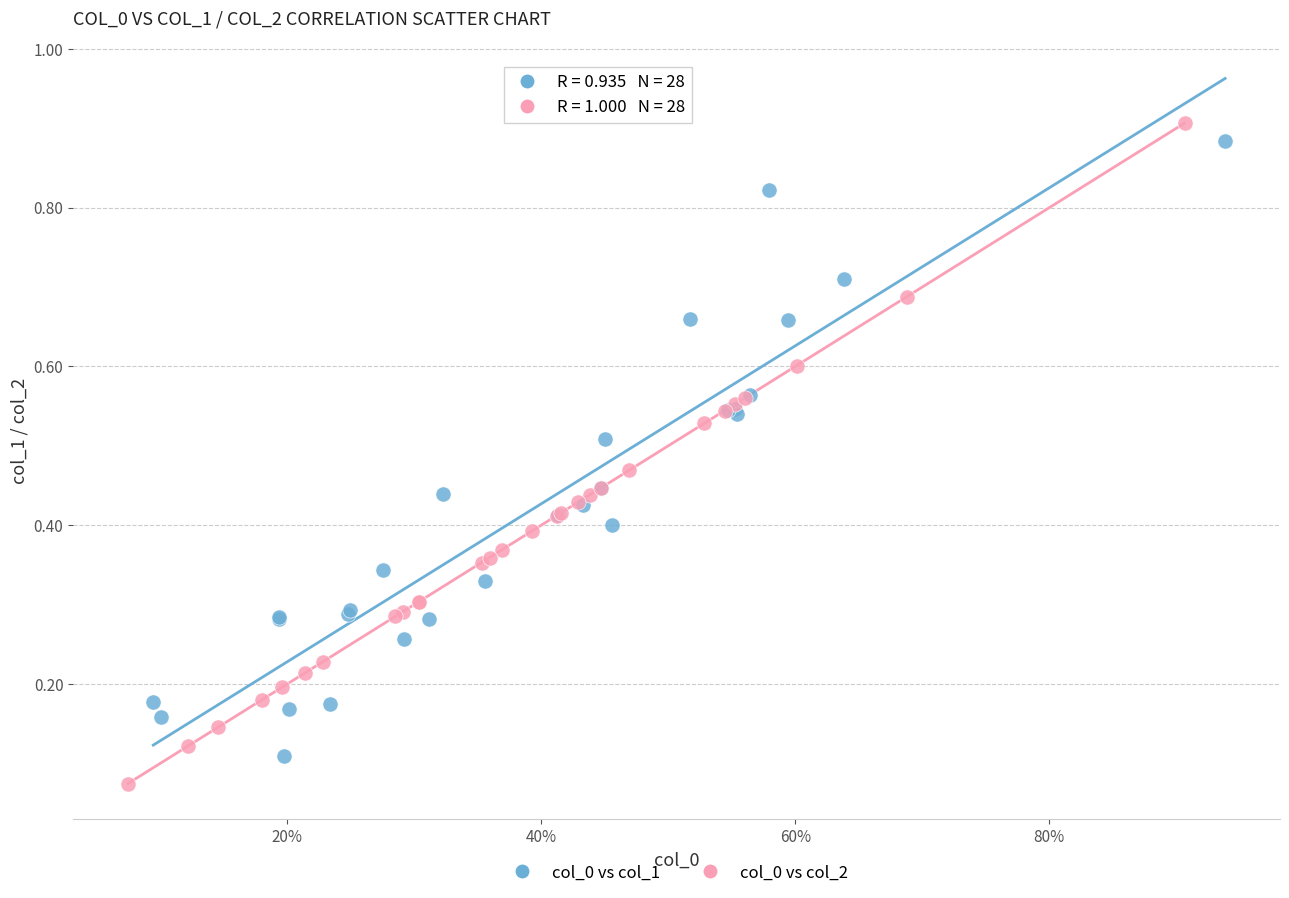

Which series has the widest spread of Y values?

col_0 vs col_2